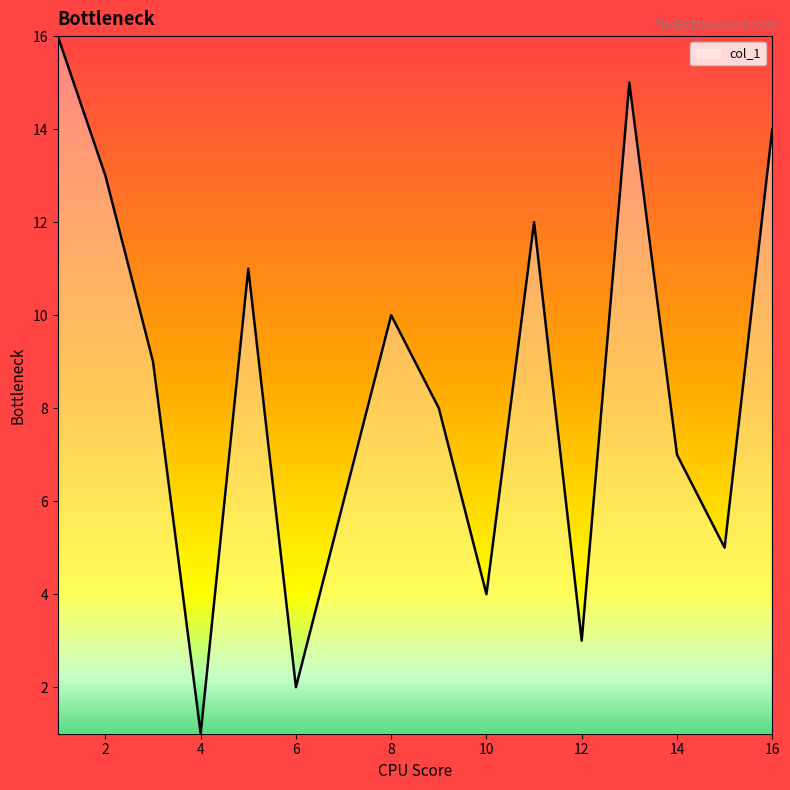

What is the maximum value shown in the chart?

16